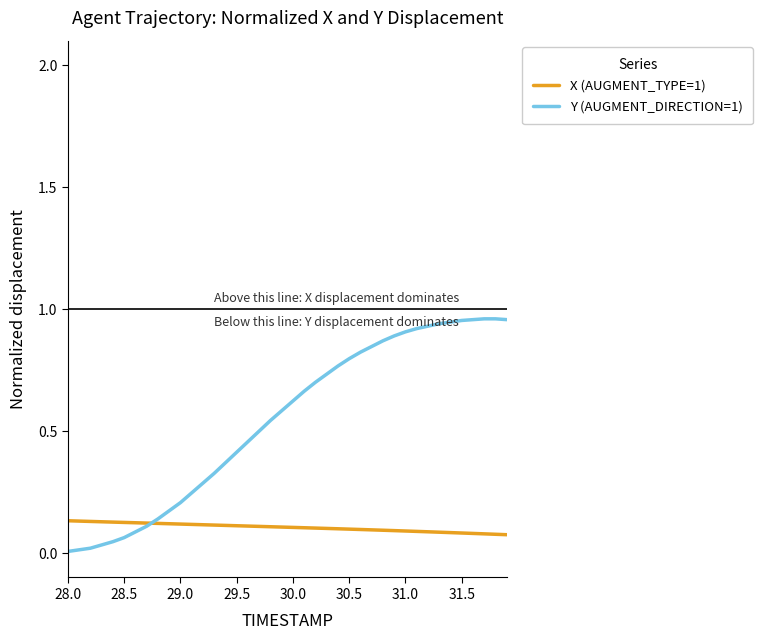

Which series has the largest total across all categories?

Y (AUGMENT_DIRECTION=1)